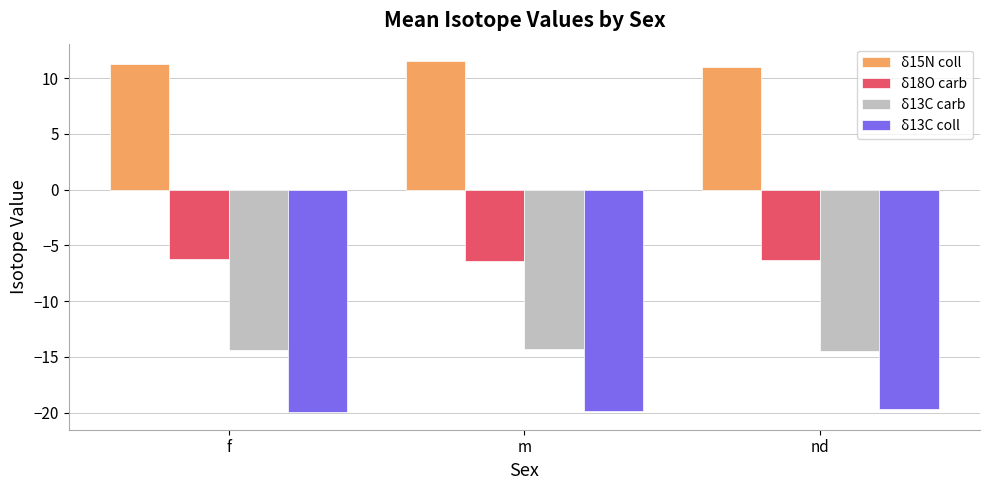

The value of δ18O carb at m is -10.3. True or false?

False